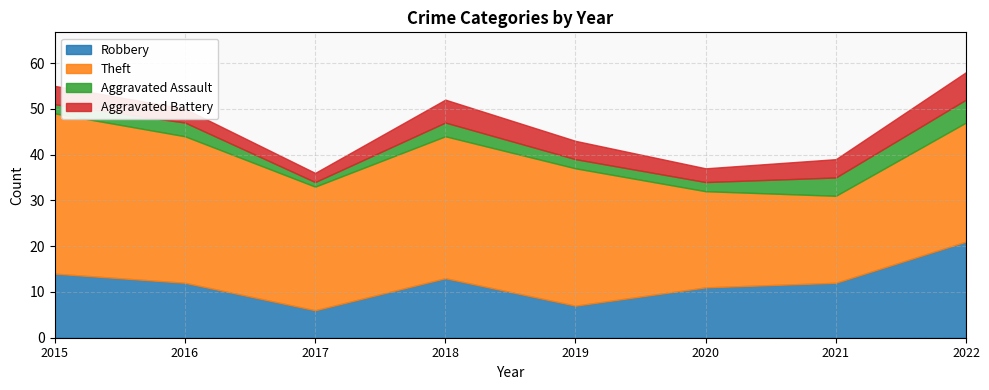

Does the chart have visible grid lines?

Yes